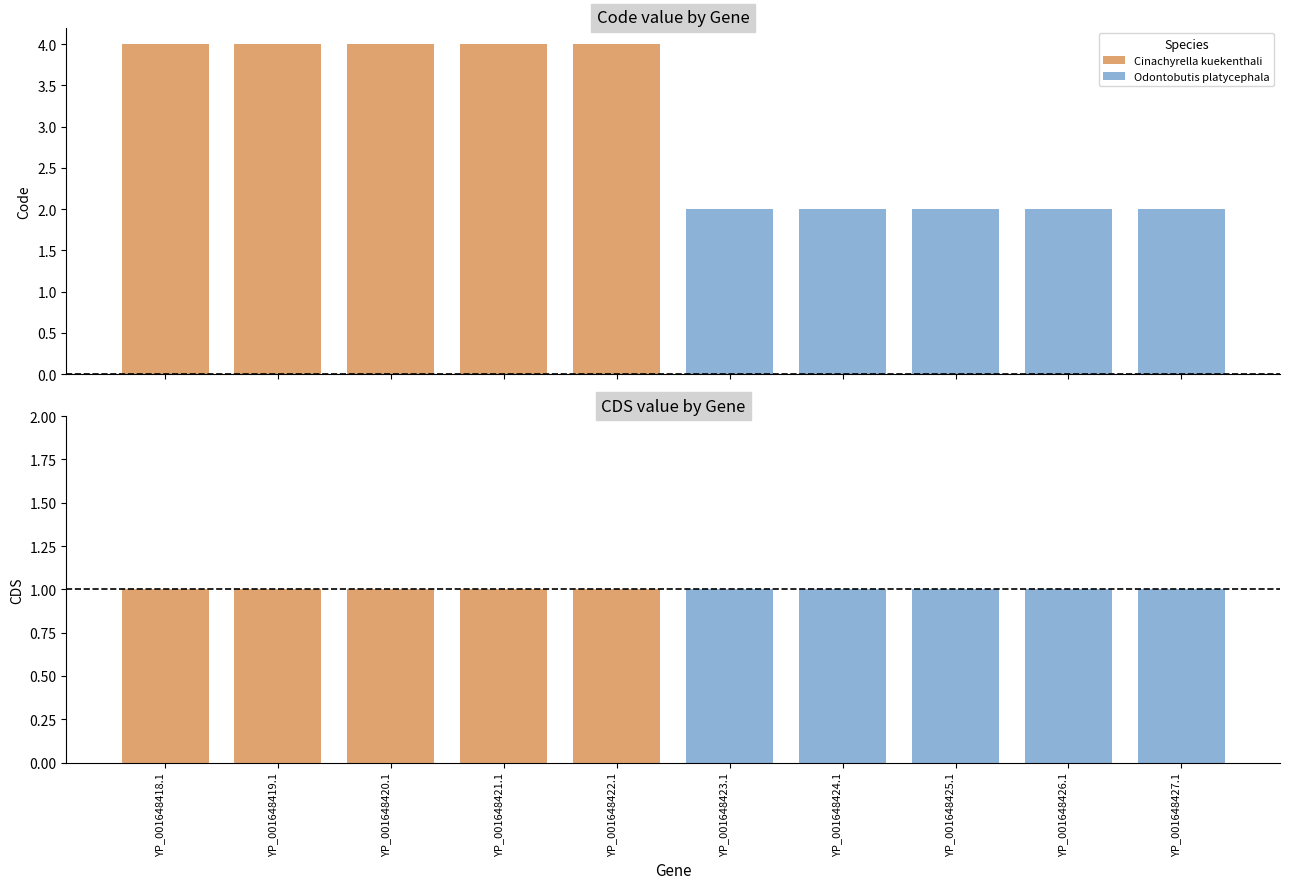

What is the maximum value for CDS?

1